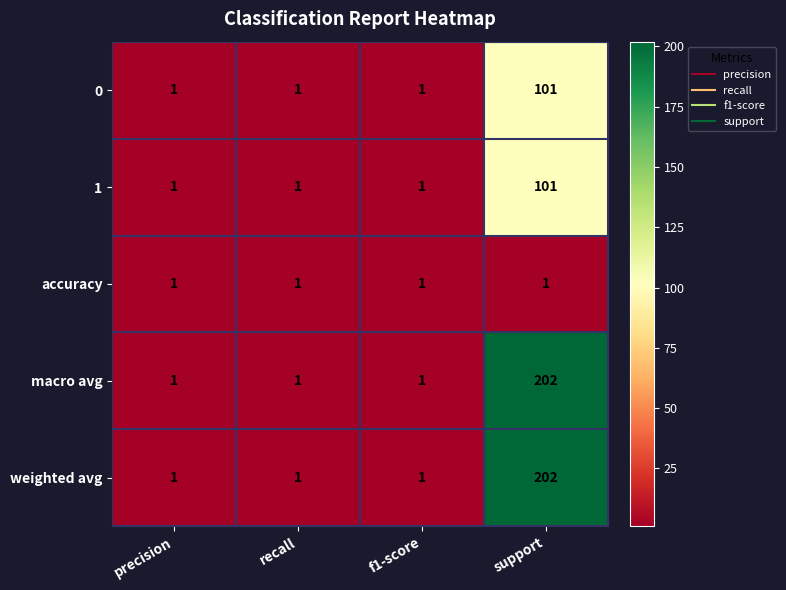

What is the spread (max minus min) of values at support?

201